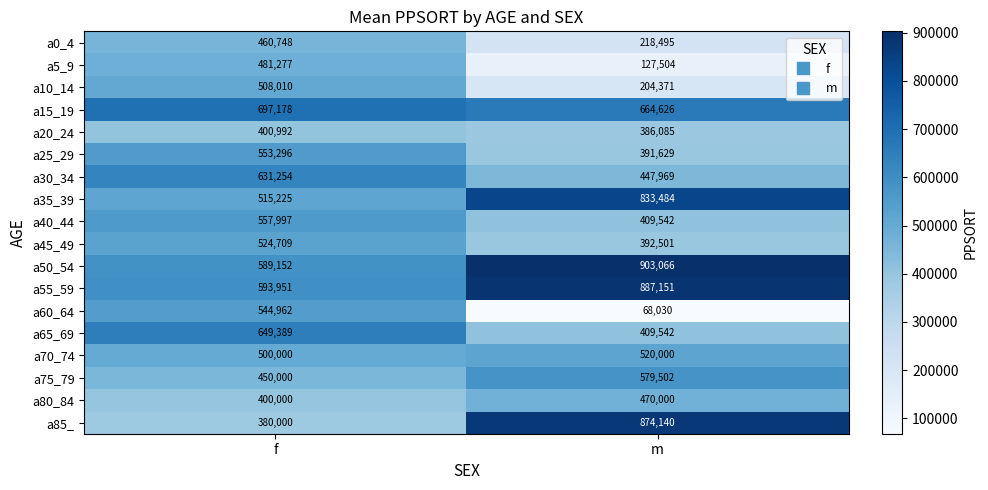

What is the difference between the maximum and minimum values in the a85_ series?

494140